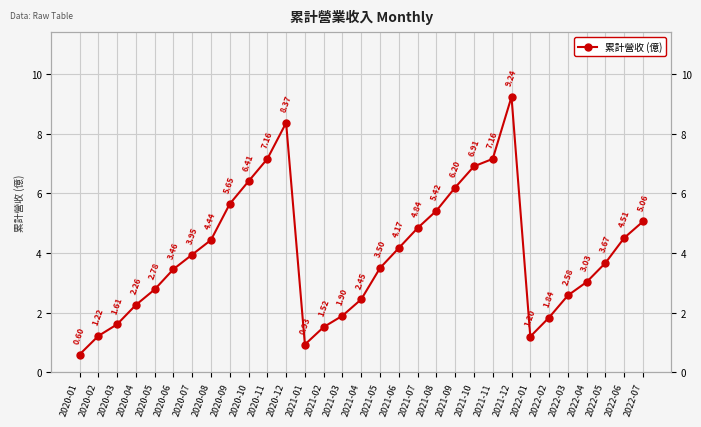

Rank the categories by value from highest to lowest.

2021-12, 2020-12, 2020-11, 2021-11, 2021-10, 2020-10, 2021-09, 2020-09, 2021-08, 2022-07, 2021-07, 2022-06, 2020-08, 2021-06, 2020-07, 2022-05, 2021-05, 2020-06, 2022-04, 2020-05, 2022-03, 2021-04, 2020-04, 2021-03, 2022-02, 2020-03, 2021-02, 2020-02, 2022-01, 2021-01, 2020-01